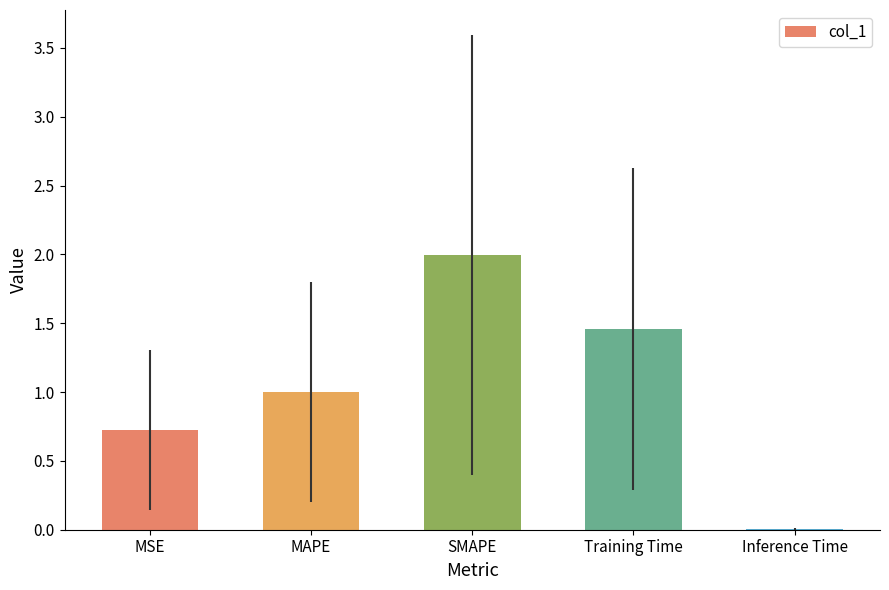

What is the greatest value displayed?

2.0